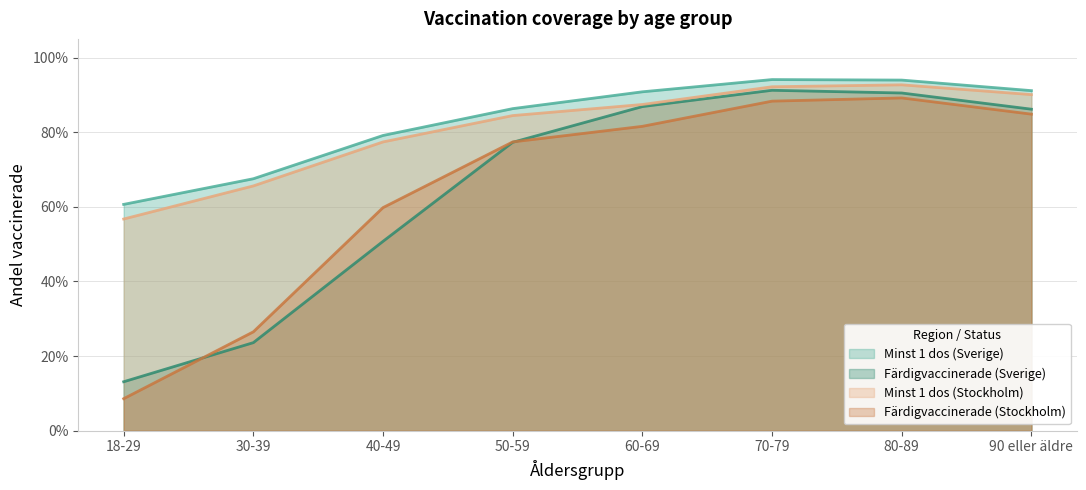

What is the difference between the Färdigvaccinerade (Sverige) values at 30-39 and 90 eller äldre?

0.6